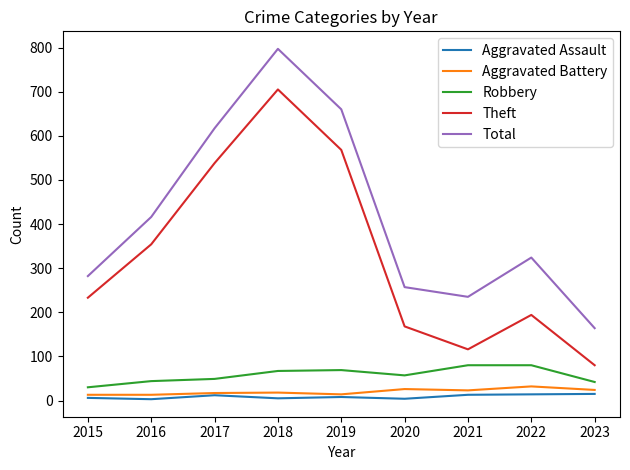

Is the value of Robbery at 2019 greater than the value of Aggravated Battery at 2016?

Yes